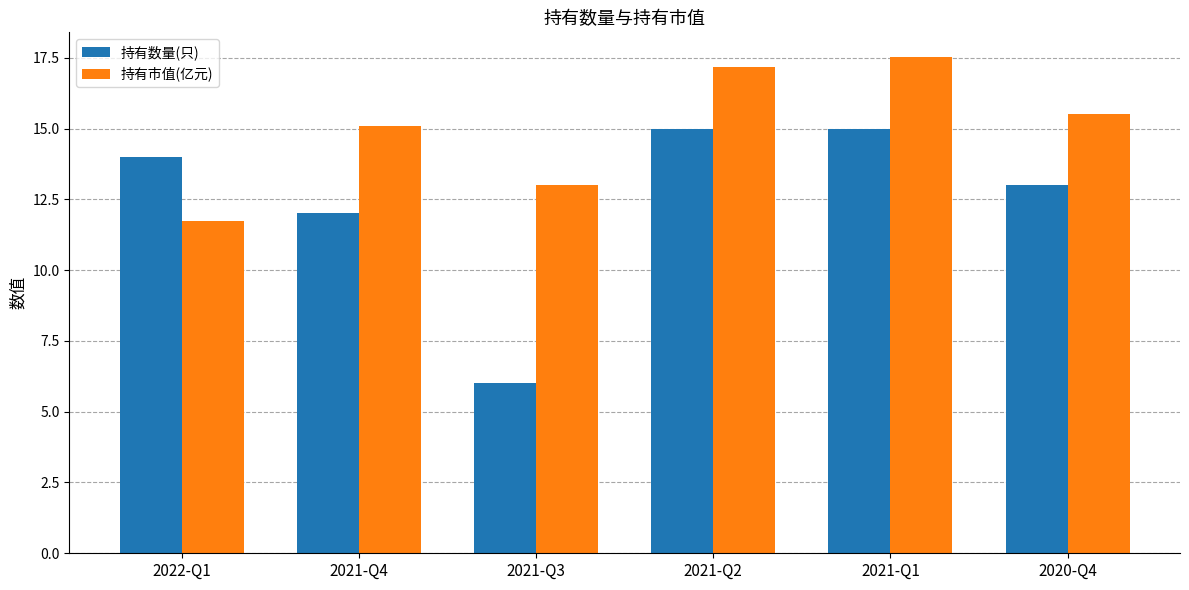

What is the minimum value shown in the chart?

6.0